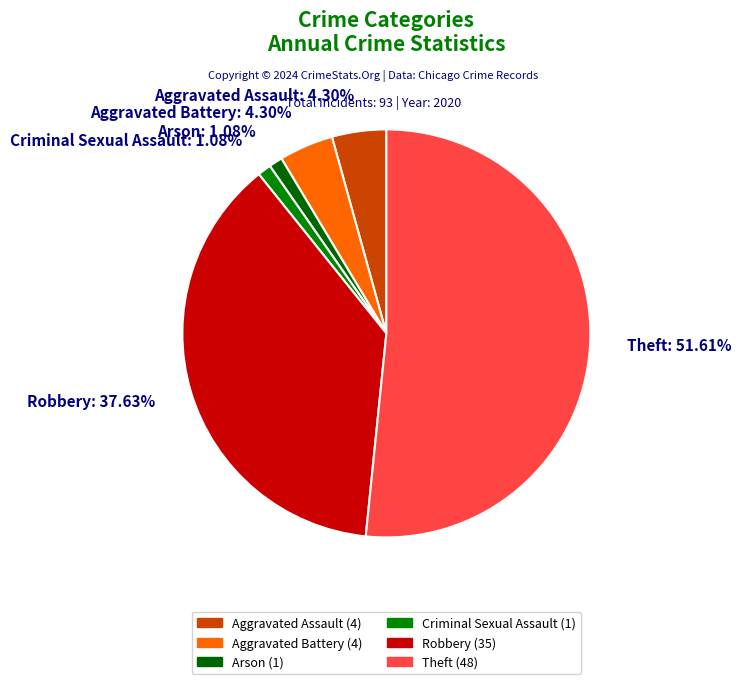

Which slice represents more than half of the pie?

Theft